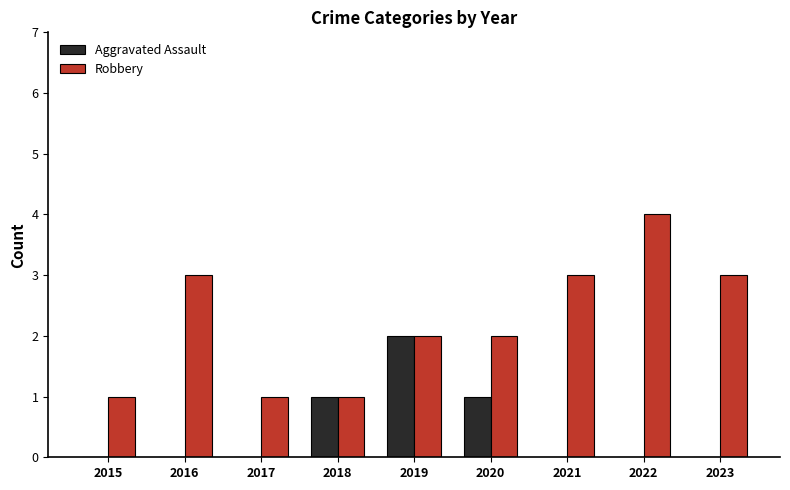

Does the chart contain stacked bars?

No